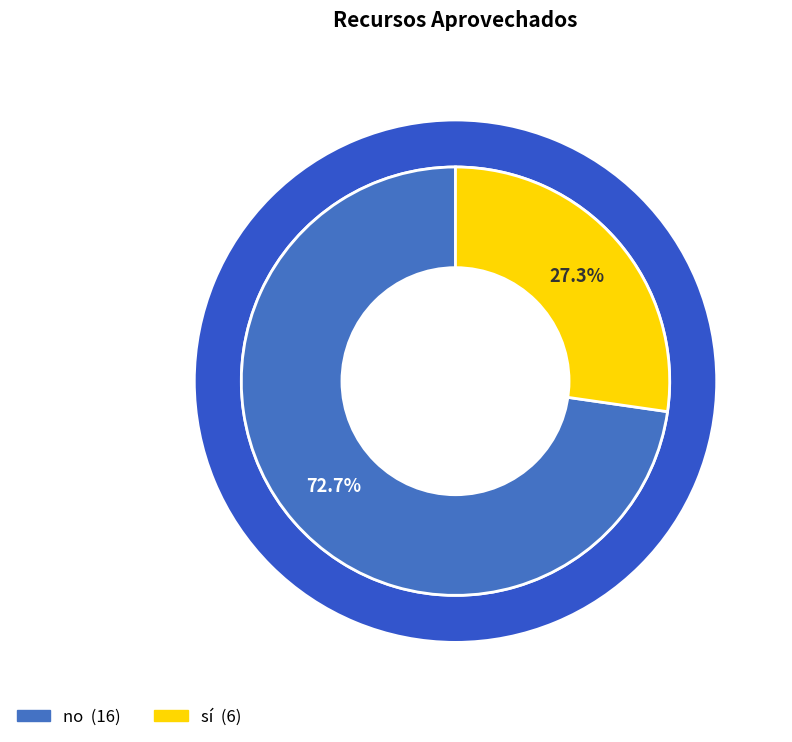

To the nearest percent, what is the combined percentage of no and sí?

100%